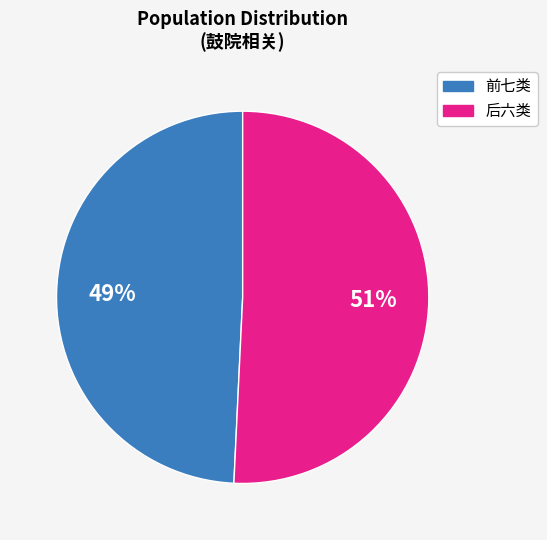

To the nearest percent, what is the average slice percentage?

50%